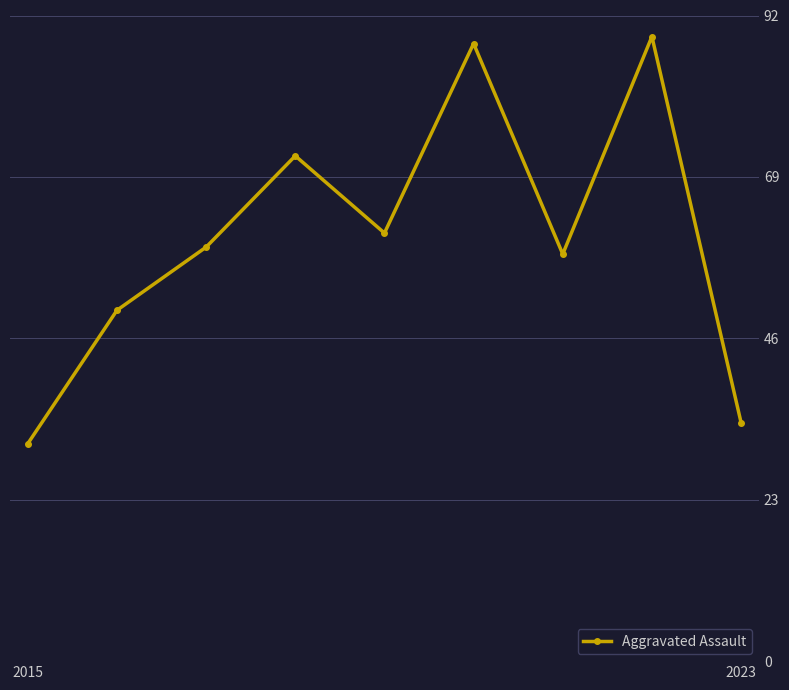

How many interior local peaks (higher than both neighbors) does the data have?

3